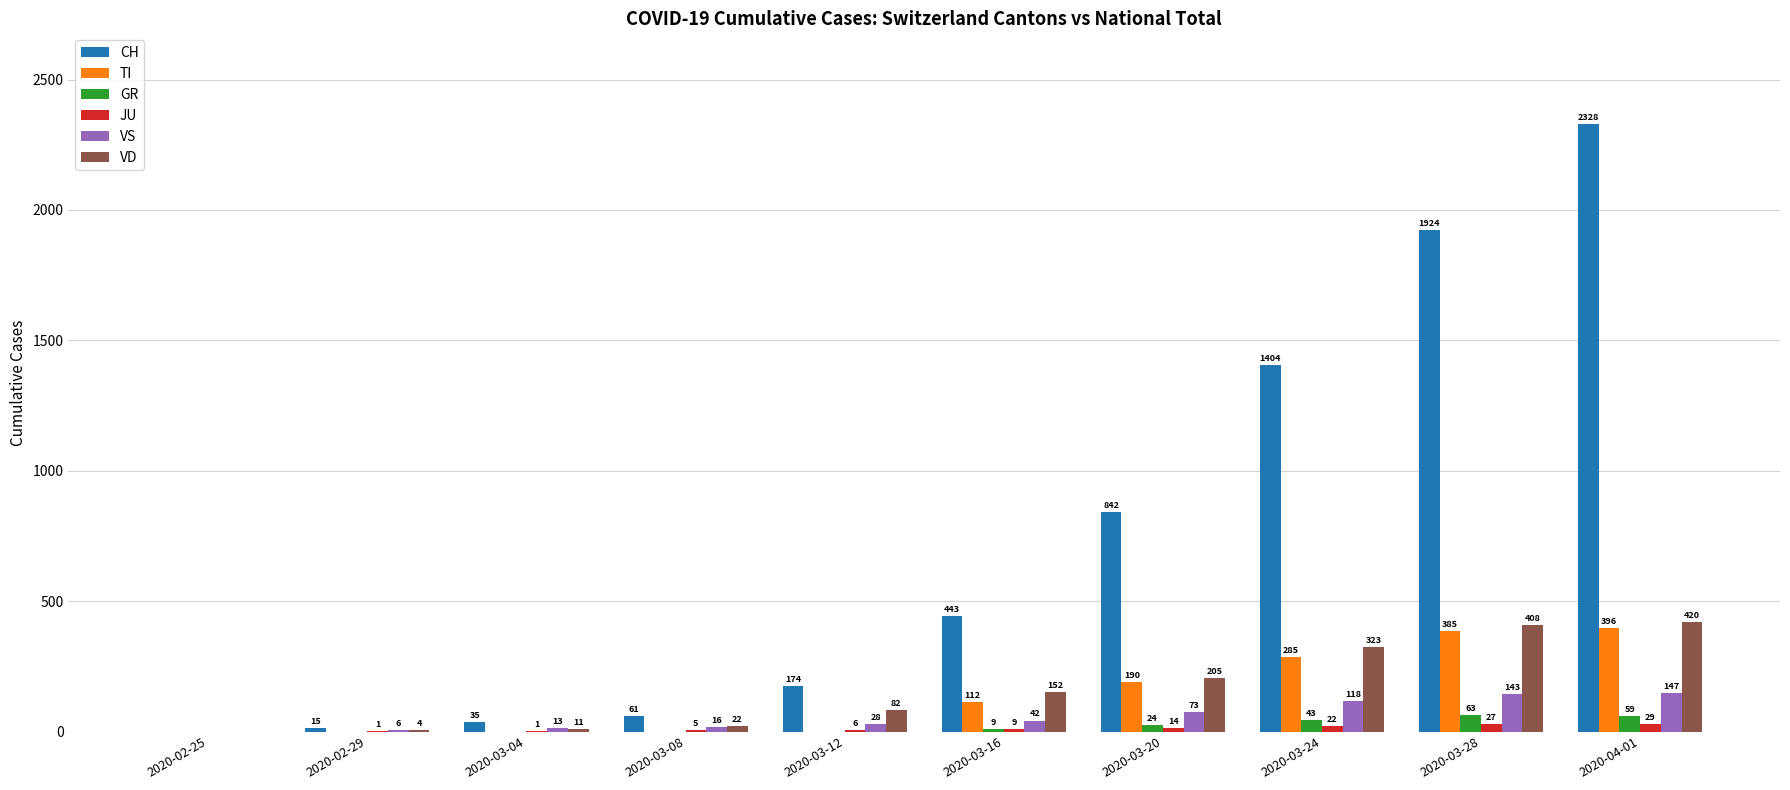

Is it true that VD equals 87 at 2020-04-01?

False